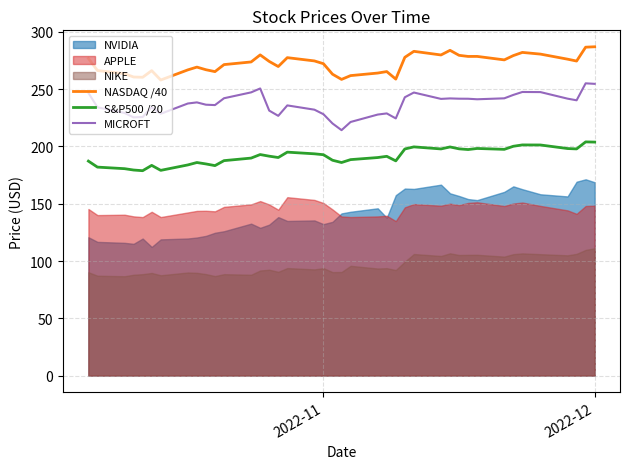

What is the maximum value for S&P500 /20?

204.0